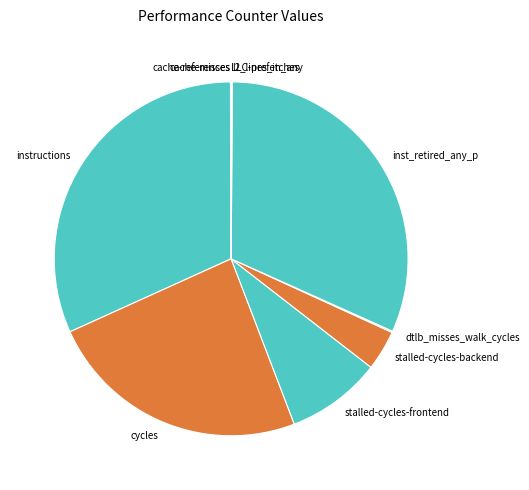

Is there a majority slice in this chart?

No